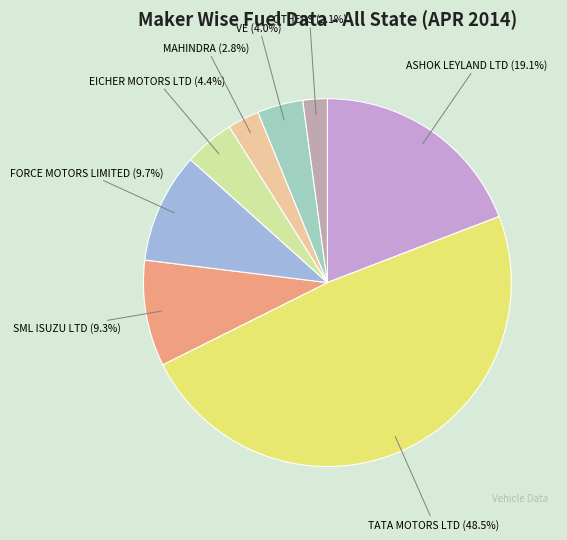

Does any single category account for the majority?

No